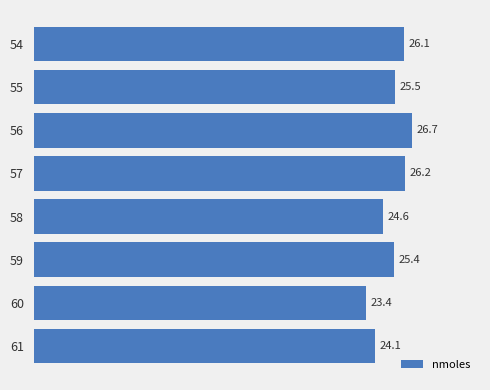

What value does the data have at 59?

25.4